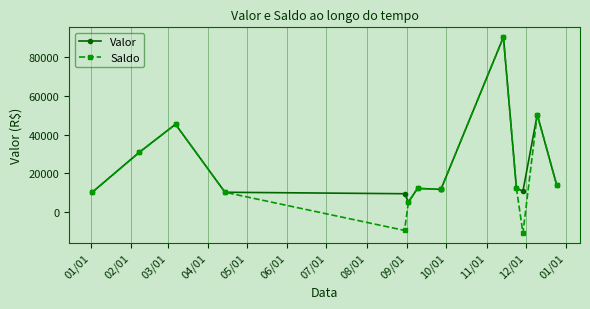

What is the sum of all Valor values?

325250.8